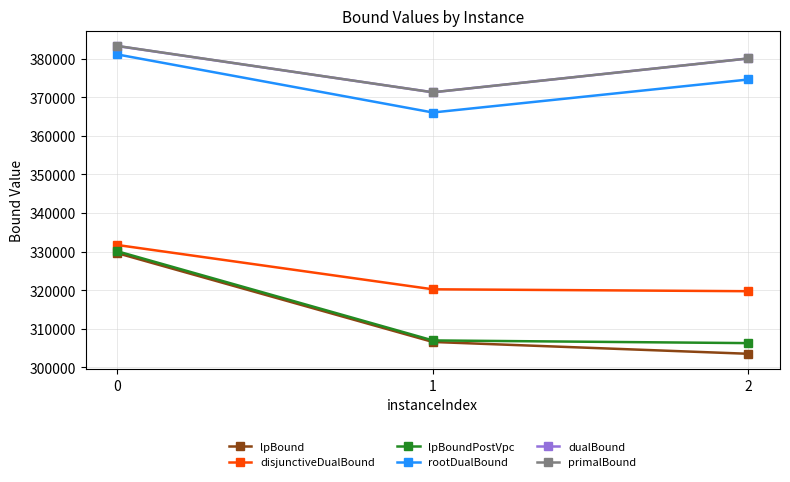

The value of primalBound at 1 is 371267.5. True or false?

True